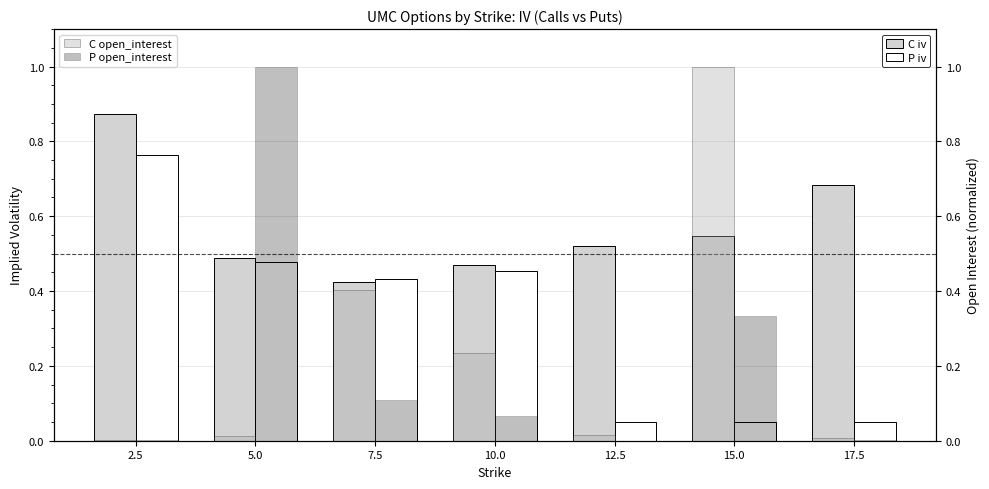

At 17.5, list the series in order from largest to smallest.

C iv, P iv, C open_interest, P open_interest